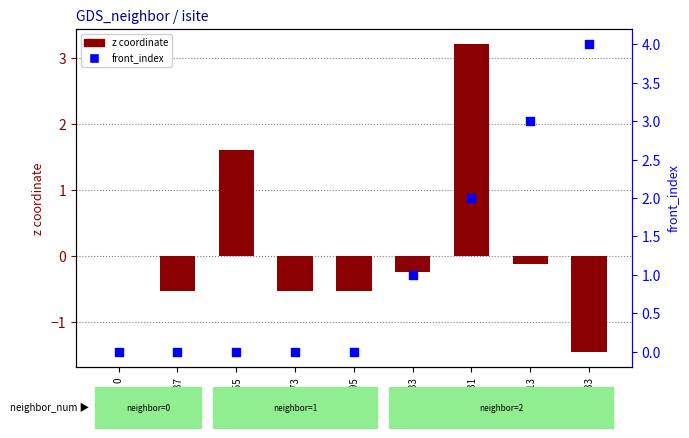

What are all the series names shown in the legend?

z coordinate, front_index